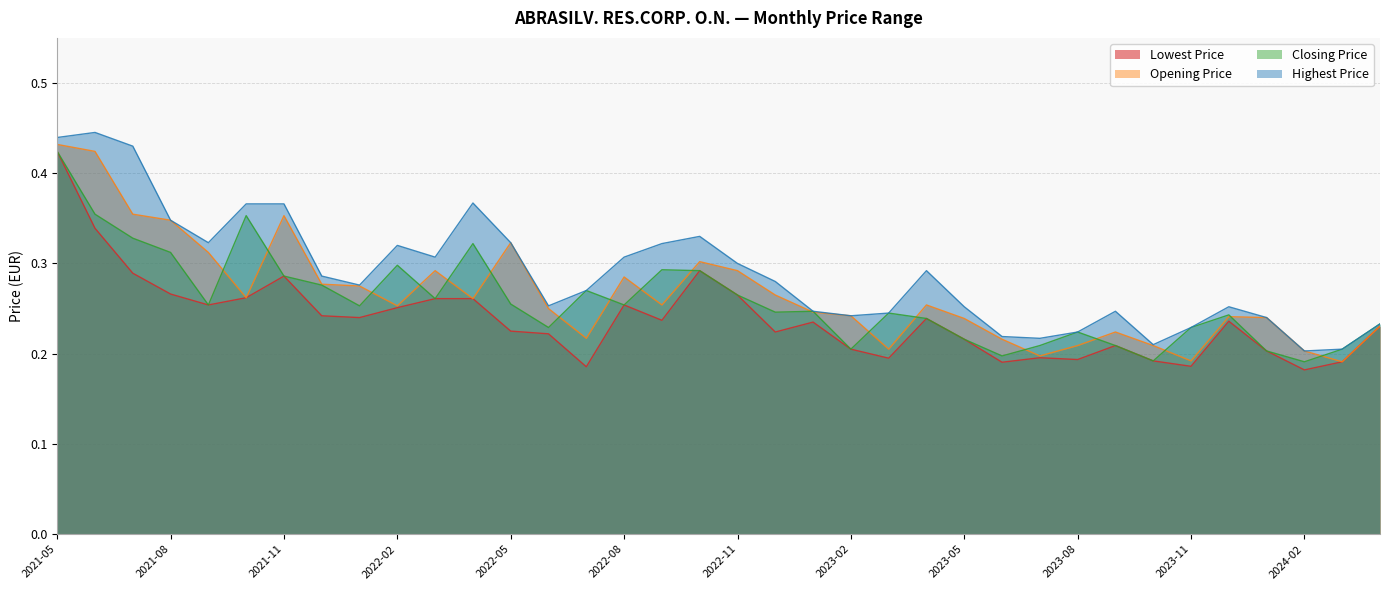

True or false: Highest Price has a value of 0.4 at 2023-01.

False